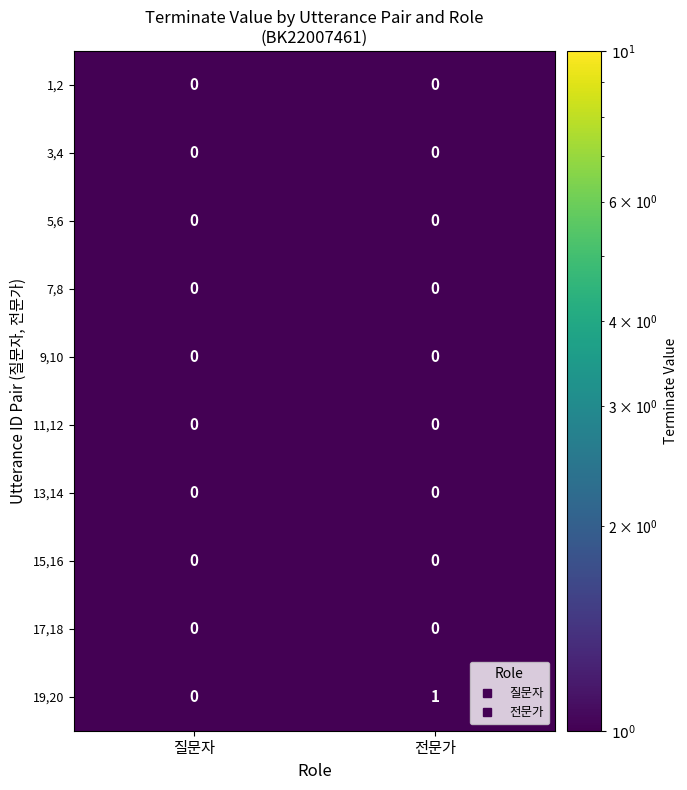

Reading left to right, list all the values displayed in this chart.

1,2: 0	0
3,4: 0	0
5,6: 0	0
7,8: 0	0
9,10: 0	0
11,12: 0	0
13,14: 0	0
15,16: 0	0
17,18: 0	0
19,20: 0	1